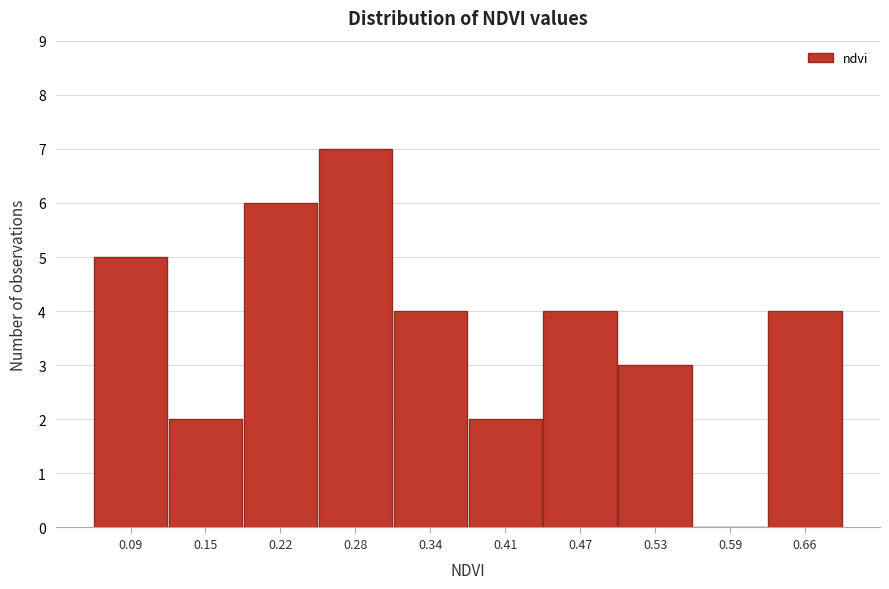

Reading left to right, what are all the values shown in this chart?

0.09=5	0.15=2	0.22=6	0.28=7	0.34=4	0.41=2	0.47=4	0.53=3	0.59=0	0.66=4